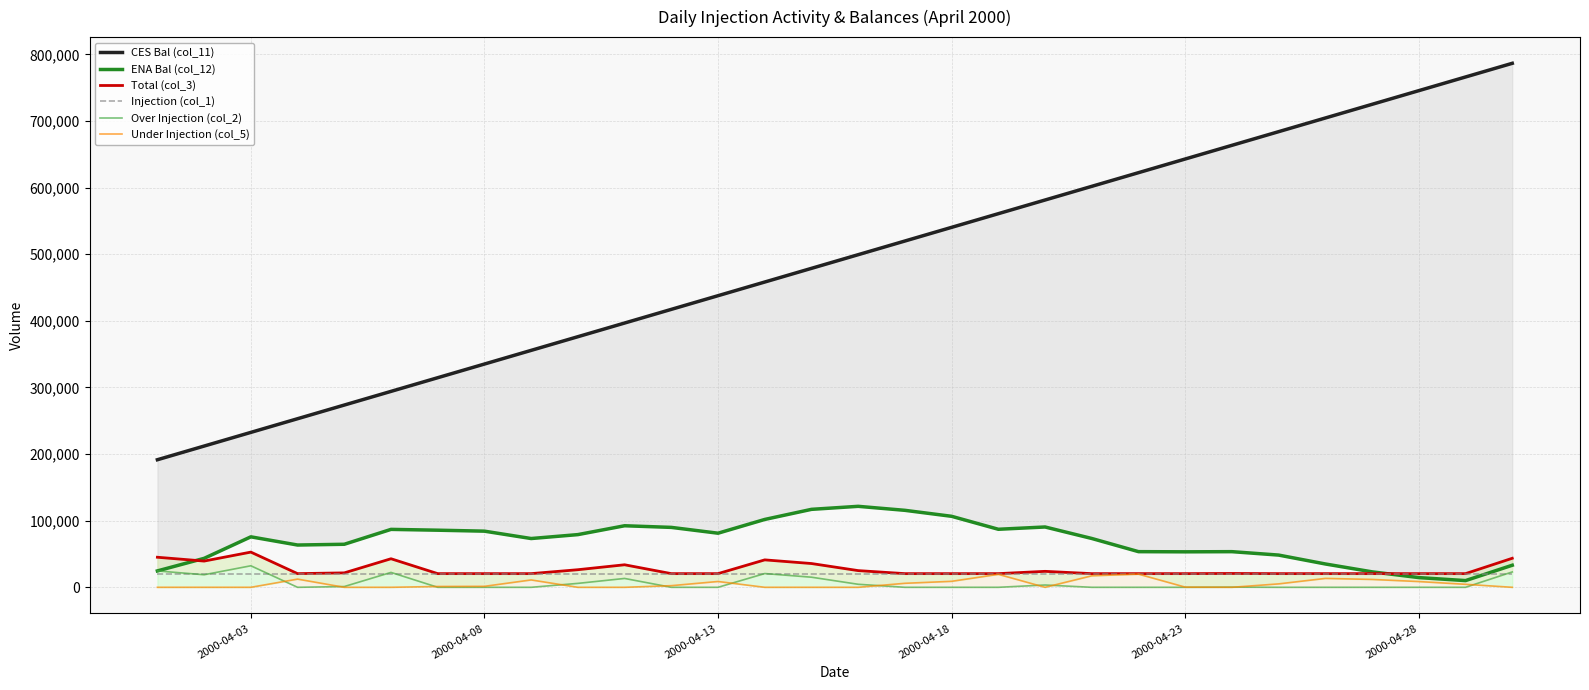

How many times do Total (col_3) and ENA Bal (col_12) cross each other?

2